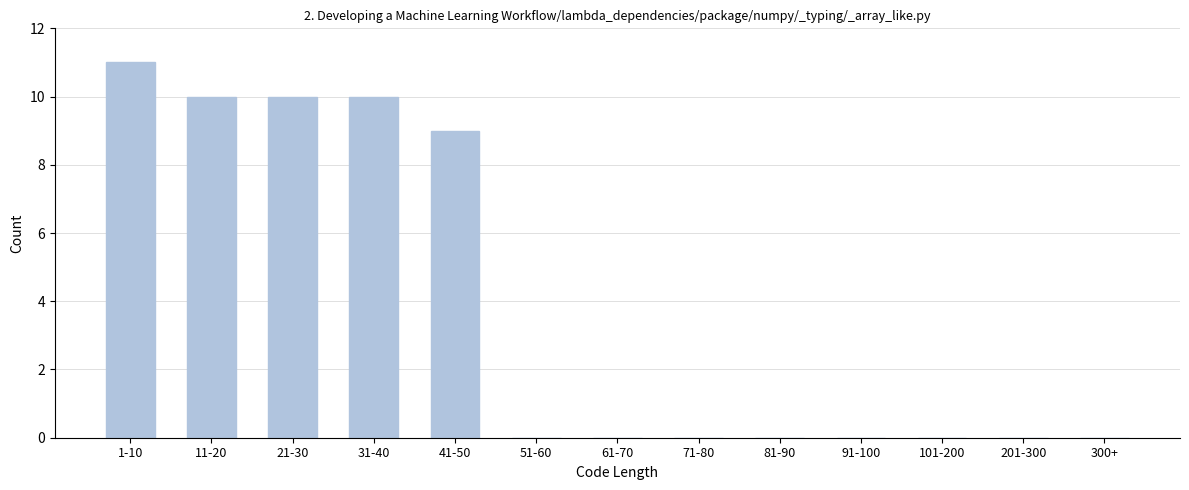

Reading right to left, extract all data points from this chart.

300+=0	201-300=0	101-200=0	91-100=0	81-90=0	71-80=0	61-70=0	51-60=0	41-50=9	31-40=10	21-30=10	11-20=10	1-10=11